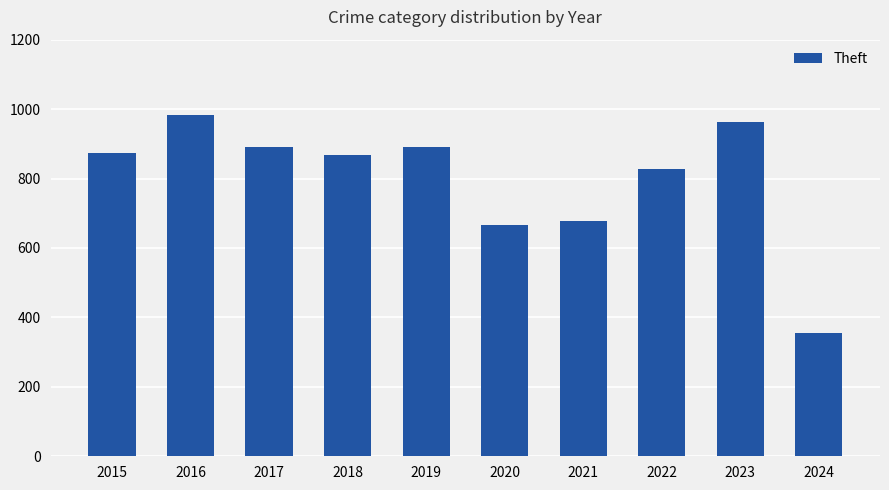

What is the difference between the maximum and minimum values?

629